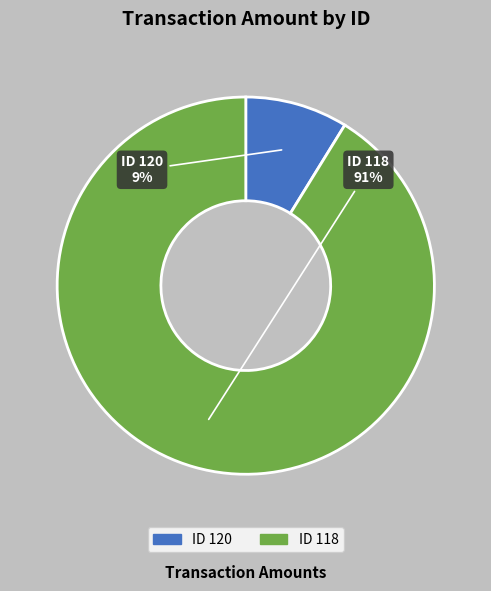

To the nearest percent, what is the average slice percentage?

50%